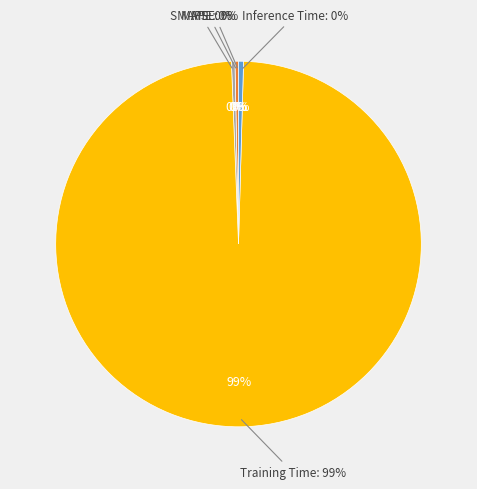

Combined, do MSE and Inference Time account for over 50%?

No